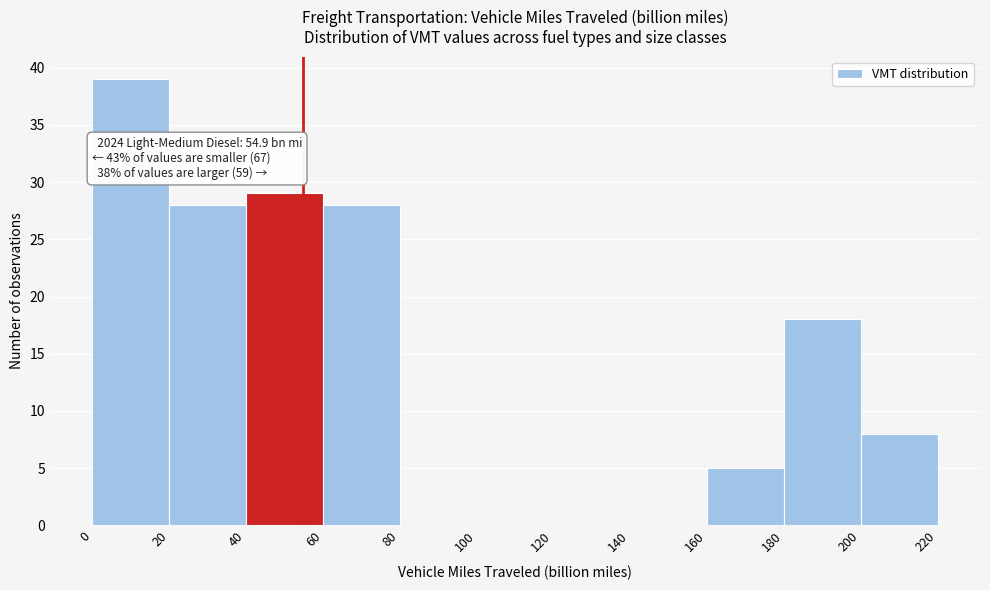

Which range on the x-axis has the tallest bar?

0 to 20